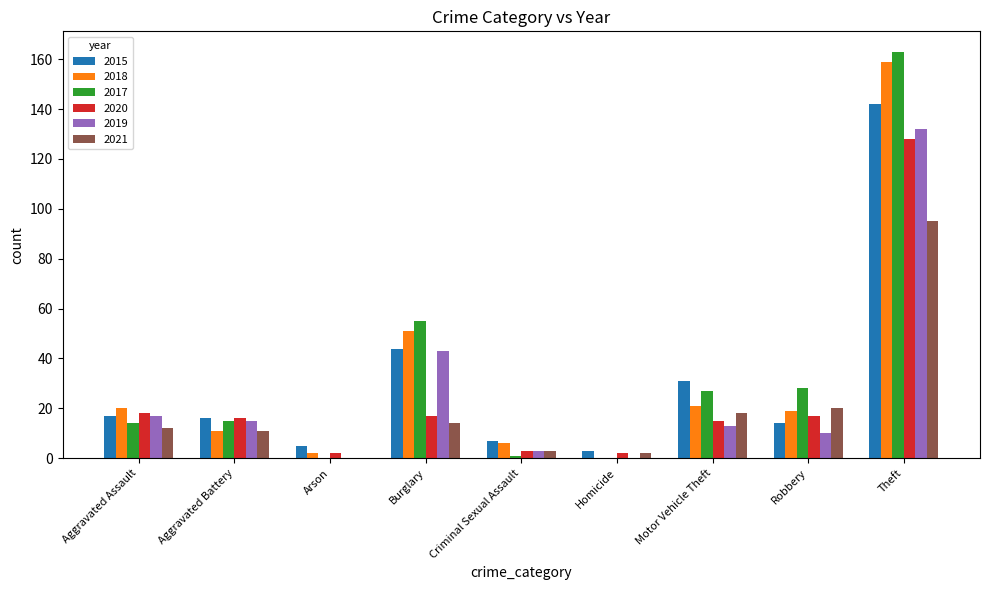

What are all the series names shown in the legend?

2015, 2018, 2017, 2020, 2019, 2021